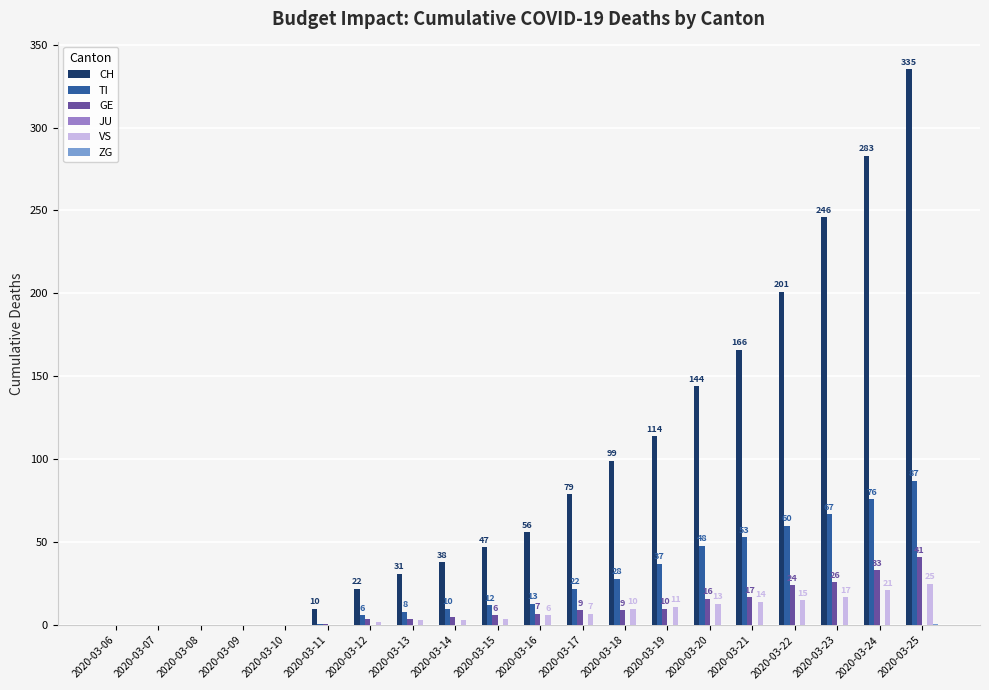

How many distinct data groups are displayed?

5